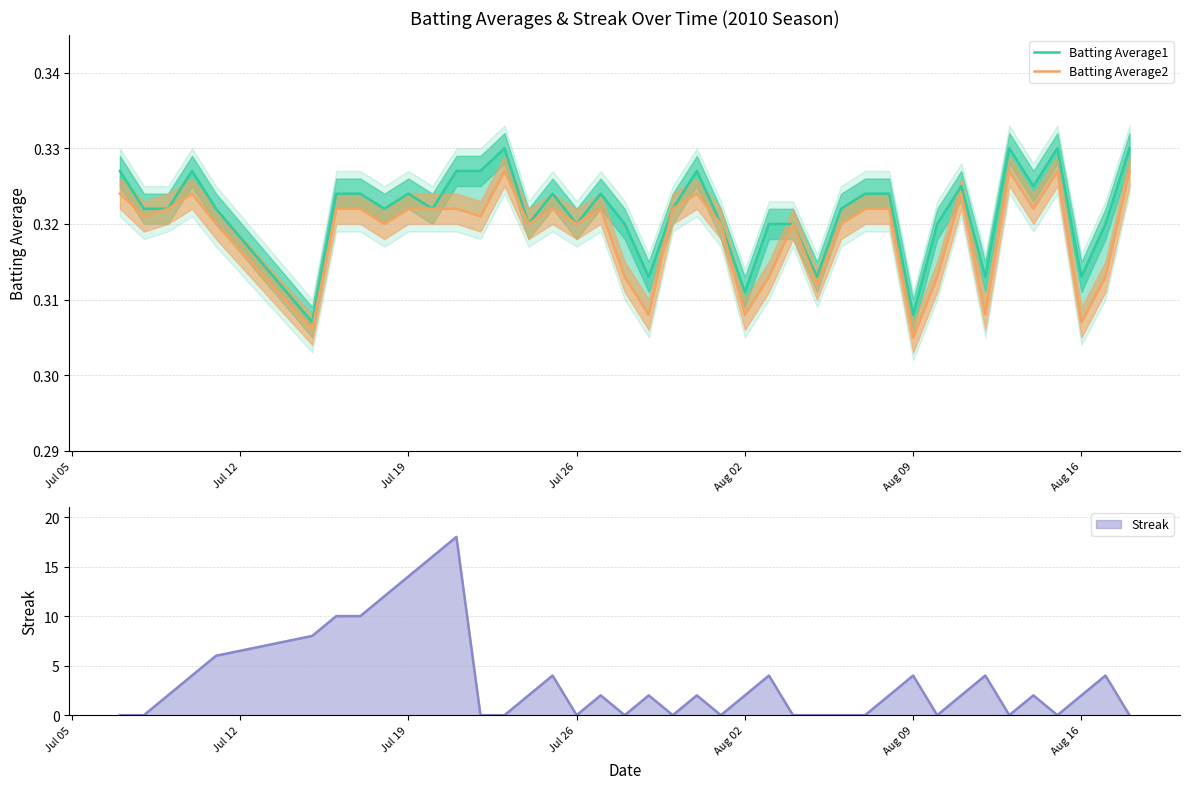

Reading left to right, transcribe all the data shown in this chart.

Batting Average1: 0.3	0.3	0.3	0.3	0.3	0.3	0.3	0.3	0.3	0.3	0.3	0.3	0.3	0.3	0.3	0.3	0.3	0.3	0.3	0.3	0.3	0.3	0.3	0.3	0.3	0.3	0.3	0.3	0.3	0.3	0.3	0.3	0.3	0.3	0.3	0.3	0.3	0.3	0.3	0.3
Batting Average2: 0.3	0.3	0.3	0.3	0.3	0.3	0.3	0.3	0.3	0.3	0.3	0.3	0.3	0.3	0.3	0.3	0.3	0.3	0.3	0.3	0.3	0.3	0.3	0.3	0.3	0.3	0.3	0.3	0.3	0.3	0.3	0.3	0.3	0.3	0.3	0.3	0.3	0.3	0.3	0.3